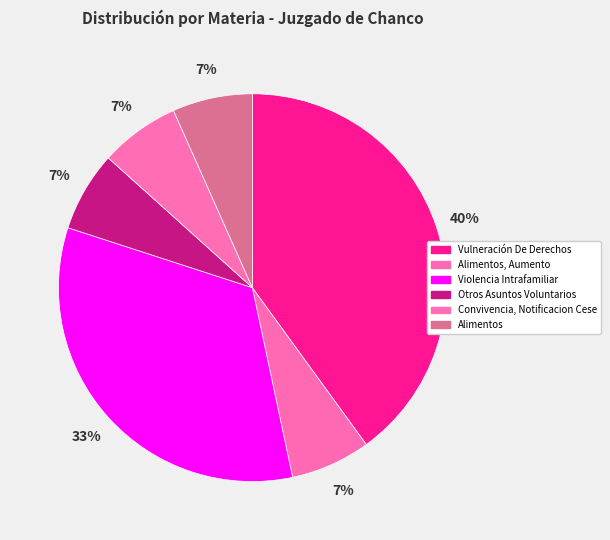

What is the change in value from Violencia Intrafamiliar to Otros Asuntos Voluntarios?

-4